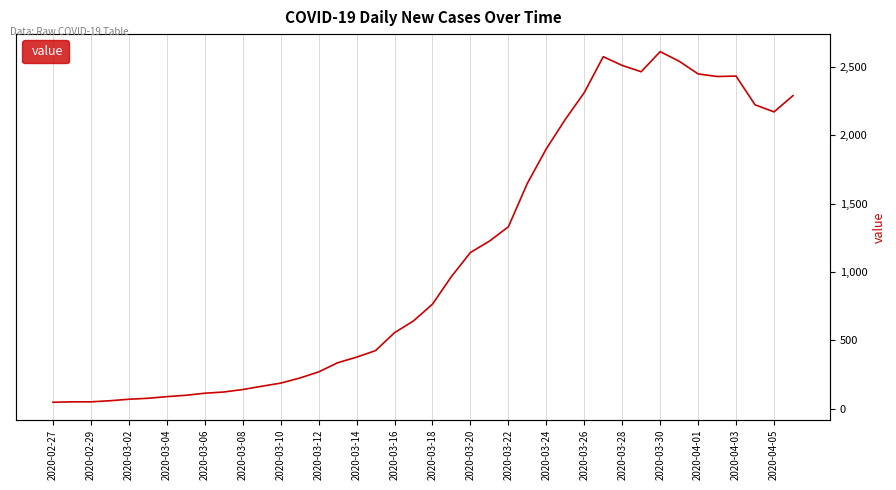

What is the value of the 29th point from the left?

2313